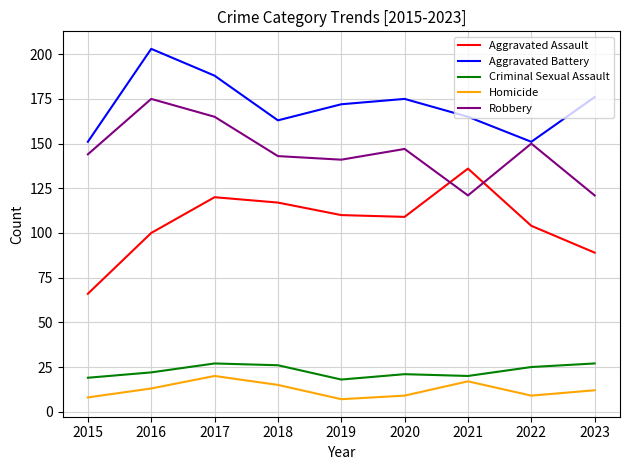

True or false: Homicide and Aggravated Assault intersect in this chart.

False